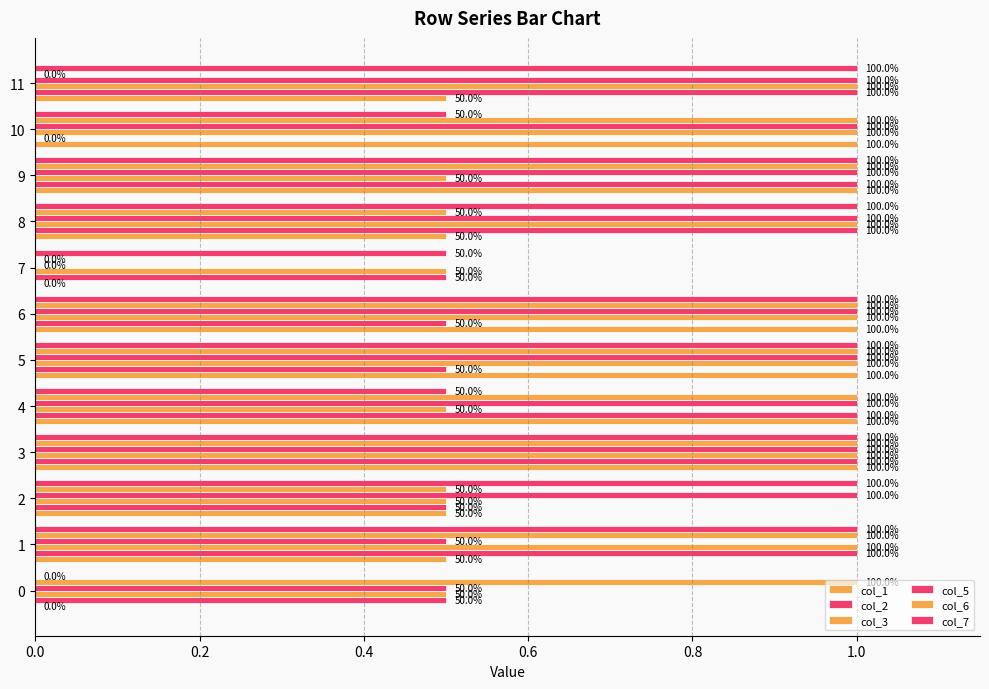

Which series has the widest spread of values?

col_1